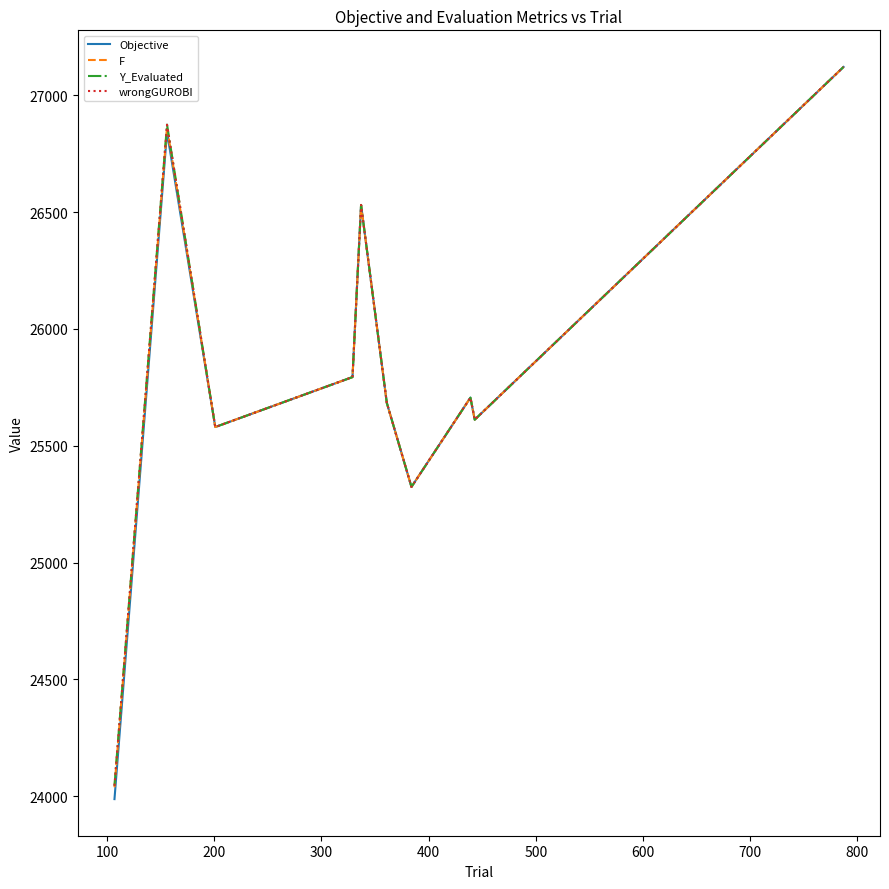

What is the greatest value displayed?

27121.5